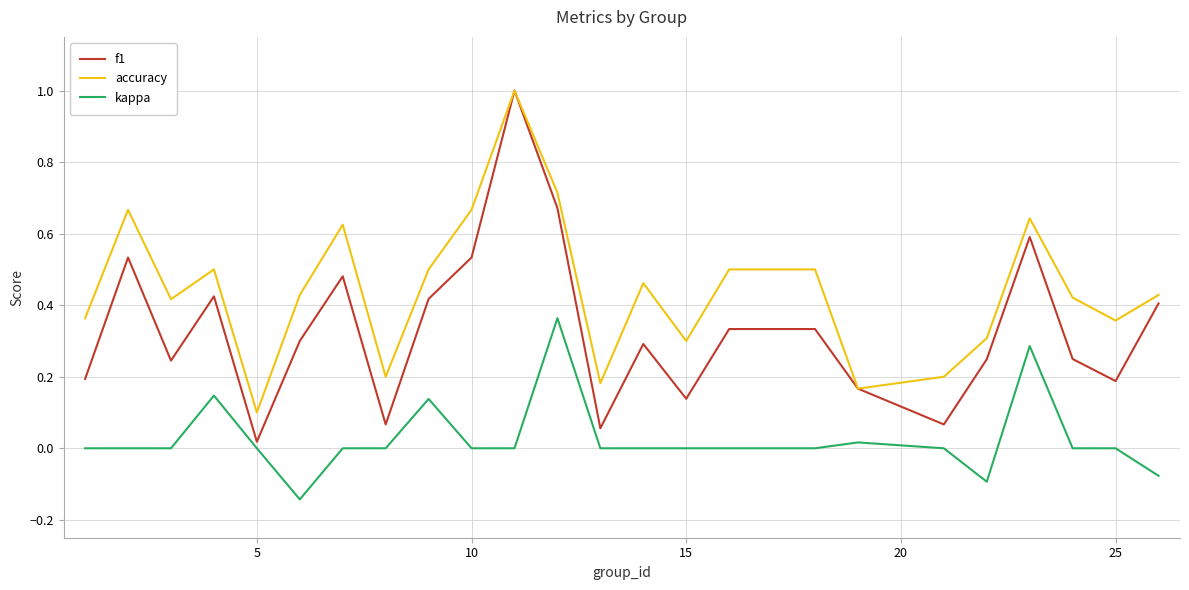

List the series in order of their overall mean, highest first.

accuracy, f1, kappa